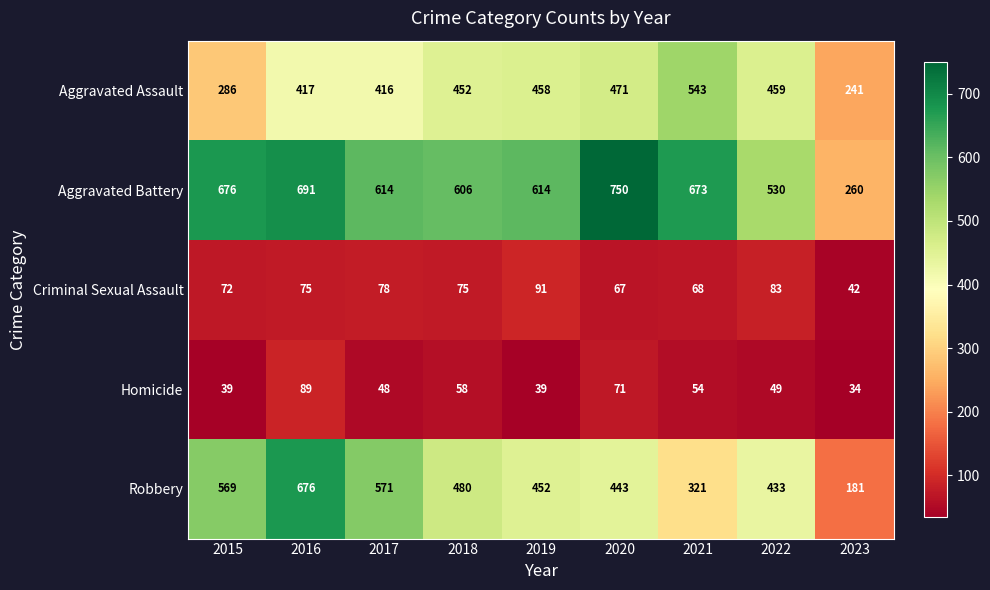

Between 2018 and 2022, which series saw the biggest shift?

Aggravated Battery